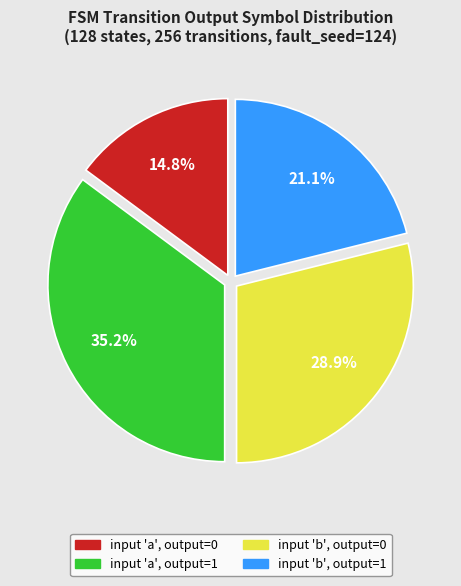

Does any single category account for the majority?

No